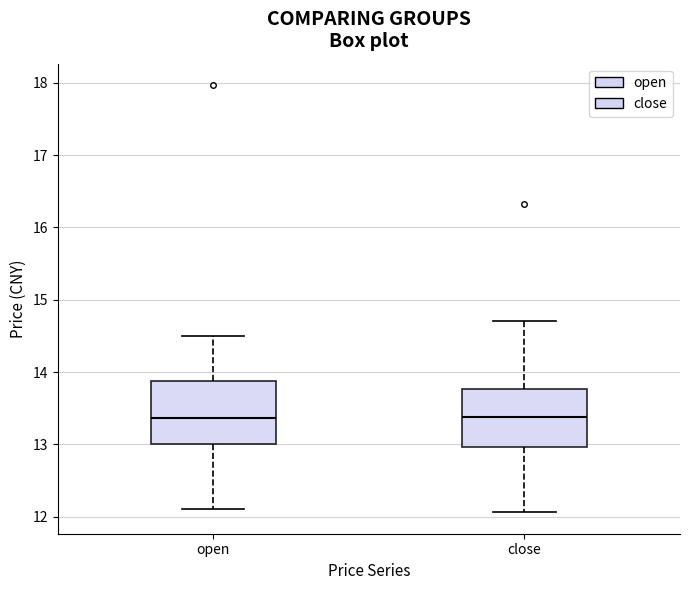

Reading left to right, transcribe this box plot: for each box, give where its median line is, the range the box spans, and where its two whiskers end, as read against the y-axis. The values are not printed on the chart, so give them approximately, as read against the axis.

open: median 13.4, box 13.0 to 13.9, whiskers 12.1 to 14.5
close: median 13.4, box 13.0 to 13.8, whiskers 12.1 to 14.7